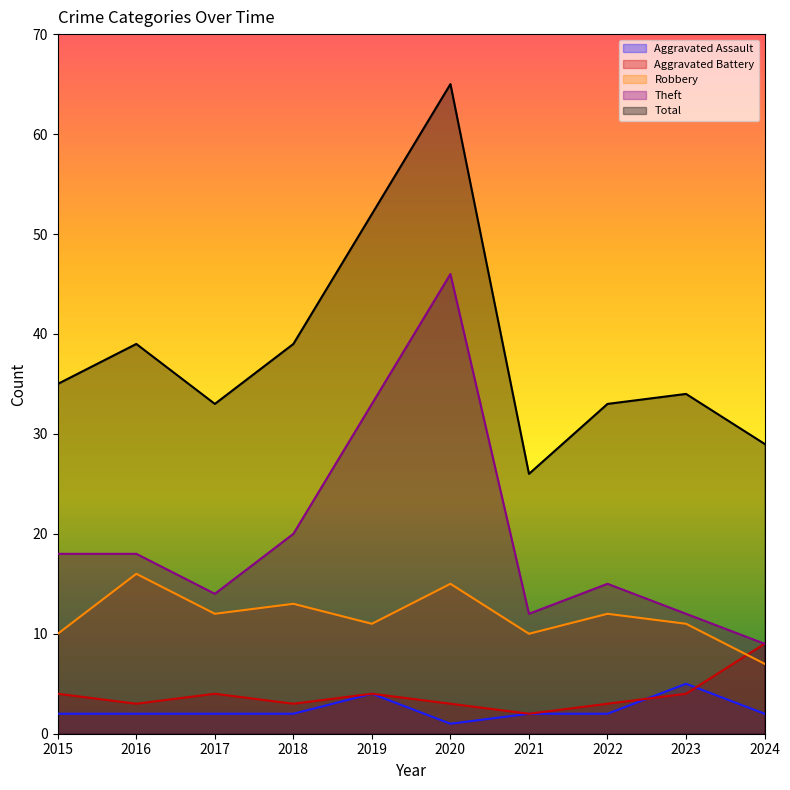

What is the difference between the maximum and minimum values in the Theft series?

37